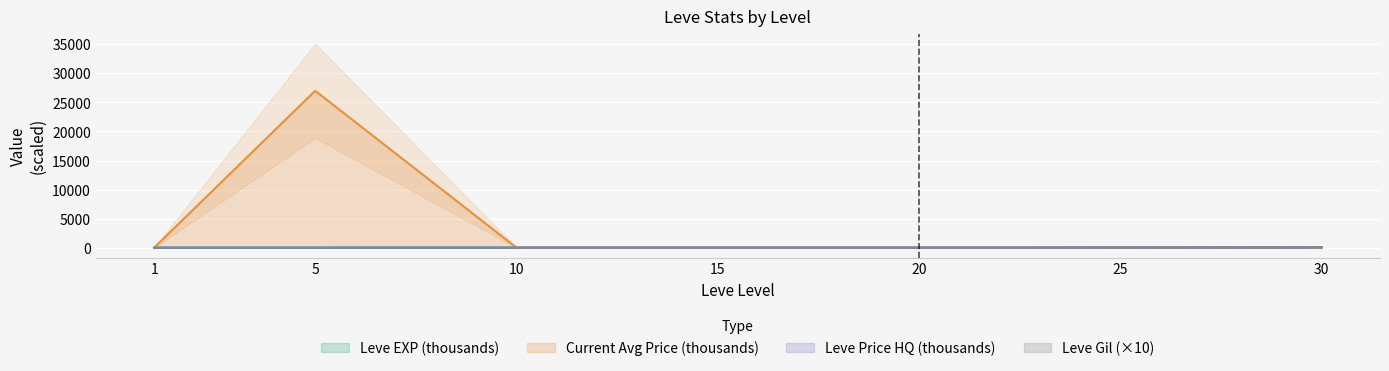

What is the spread (max minus min) of values at 1?

10.8